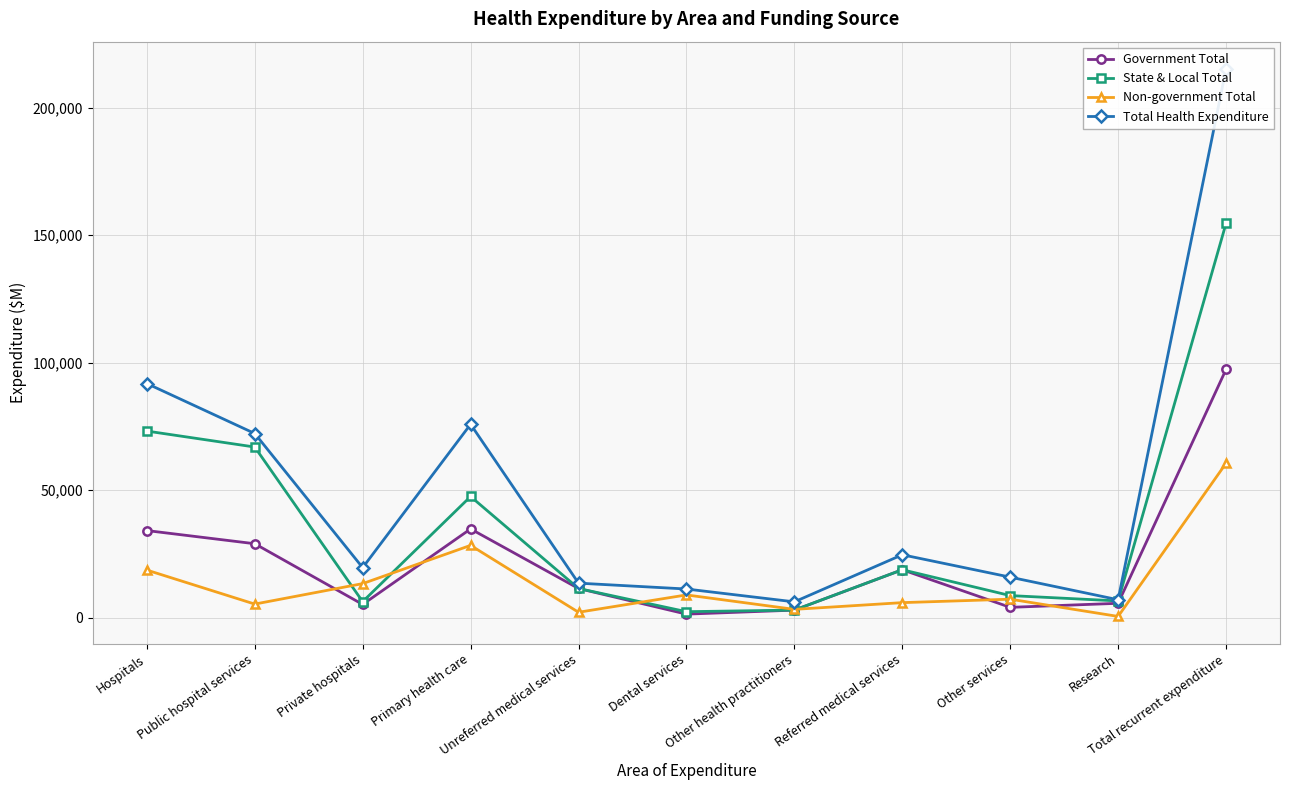

Reading left to right, what are all the values shown in this chart?

Government Total: 34141	28975	5166	34785	11417	1364	2934	18776	4027	5610	97339
State & Local Total: 73163	66903	6260	47504	11417	2322	2948	18776	8637	6540	154620
Non-government Total: 18641	5305	13335	28330	2099	8895	3232	5874	7228	464	60536
Total Health Expenditure: 91803	72208	19595	75833	13516	11217	6180	24650	15865	7004	215156